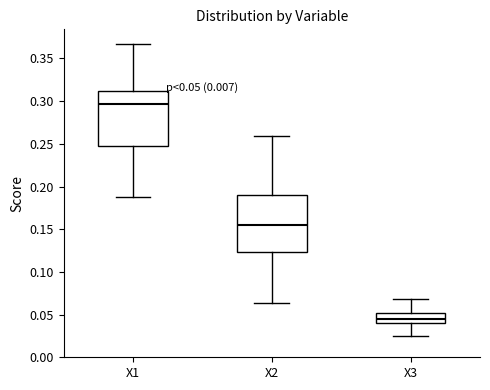

Which box's median line is the highest?

X1